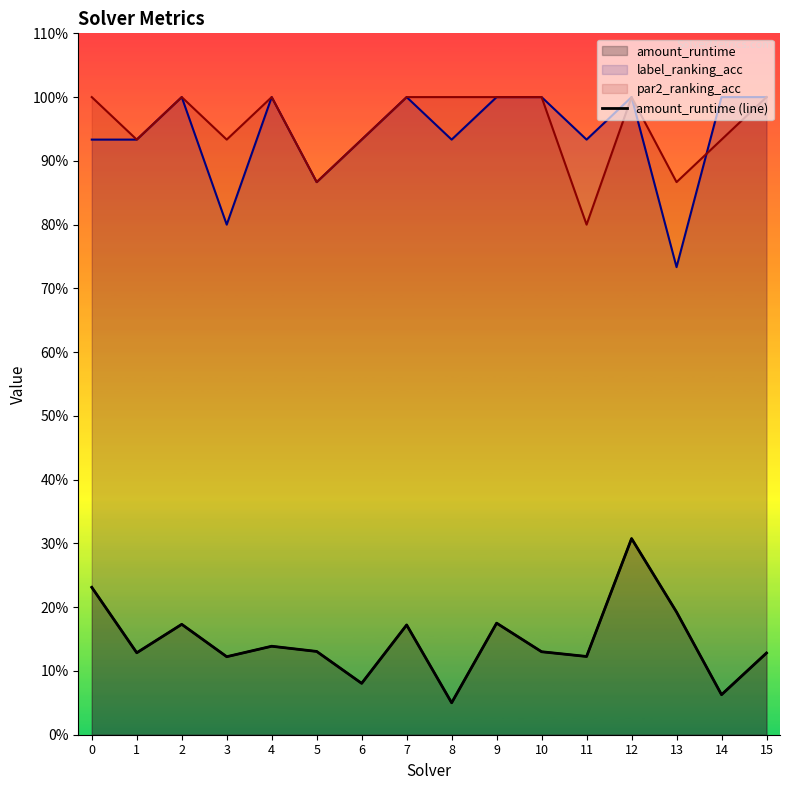

What is the approximate value at 13?

0.2